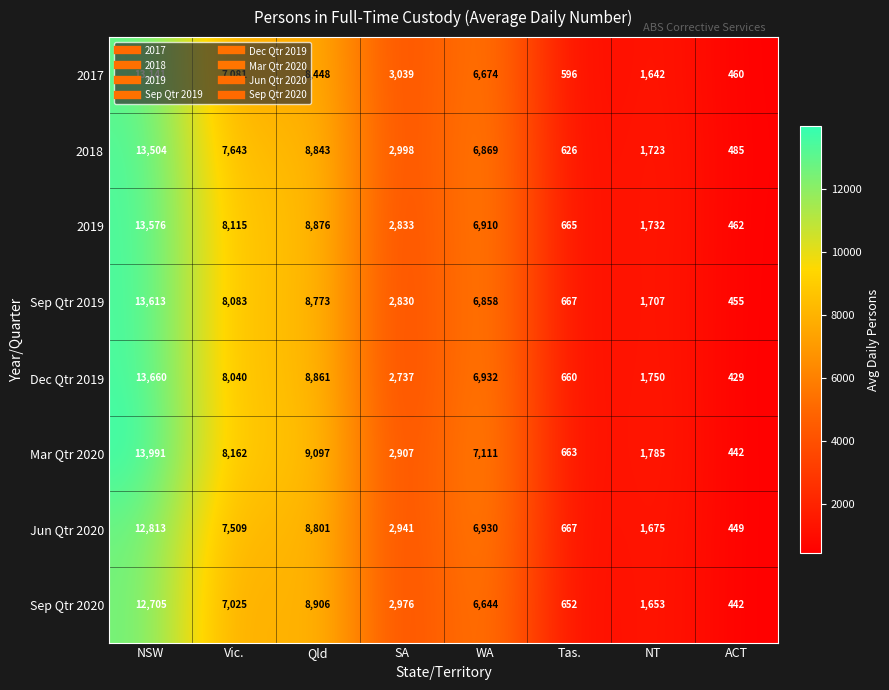

Which series has the widest spread of values?

Mar Qtr 2020